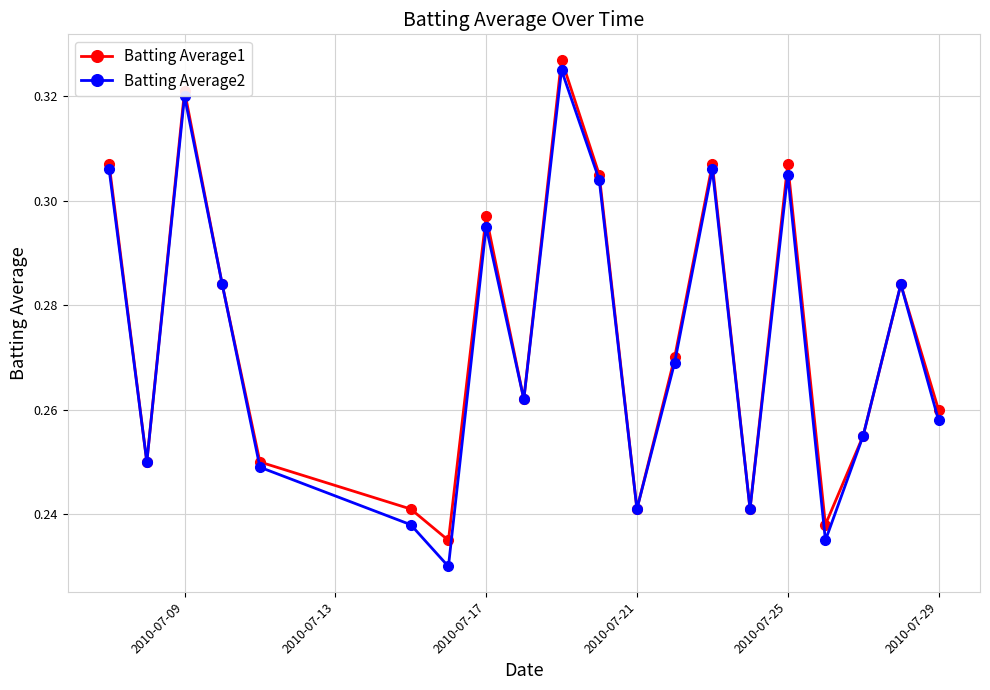

Which series has the largest range (max minus min)?

Batting Average2